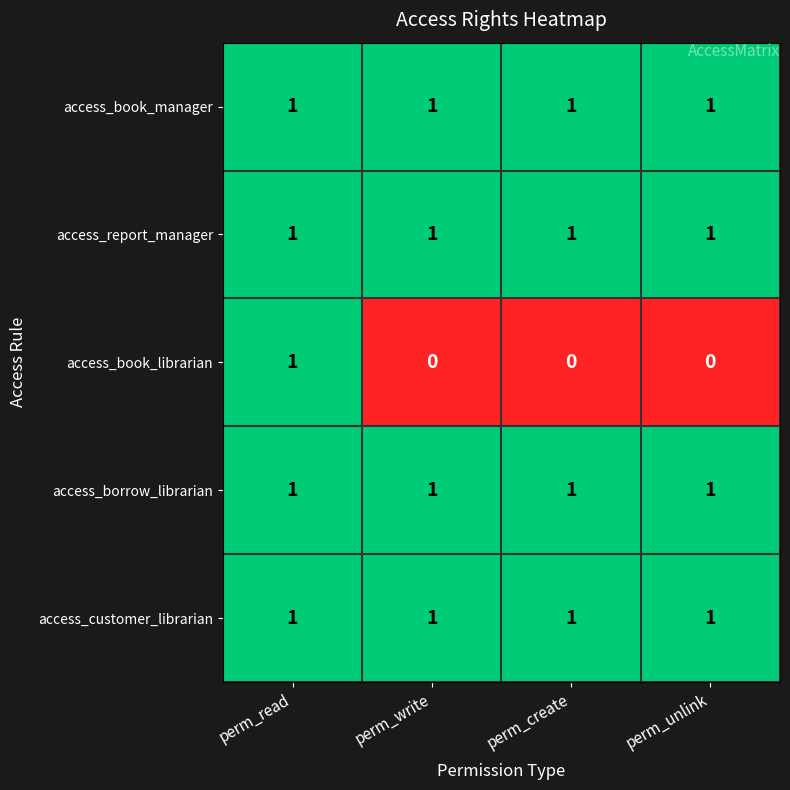

What is the sum of all access_report_manager values?

4